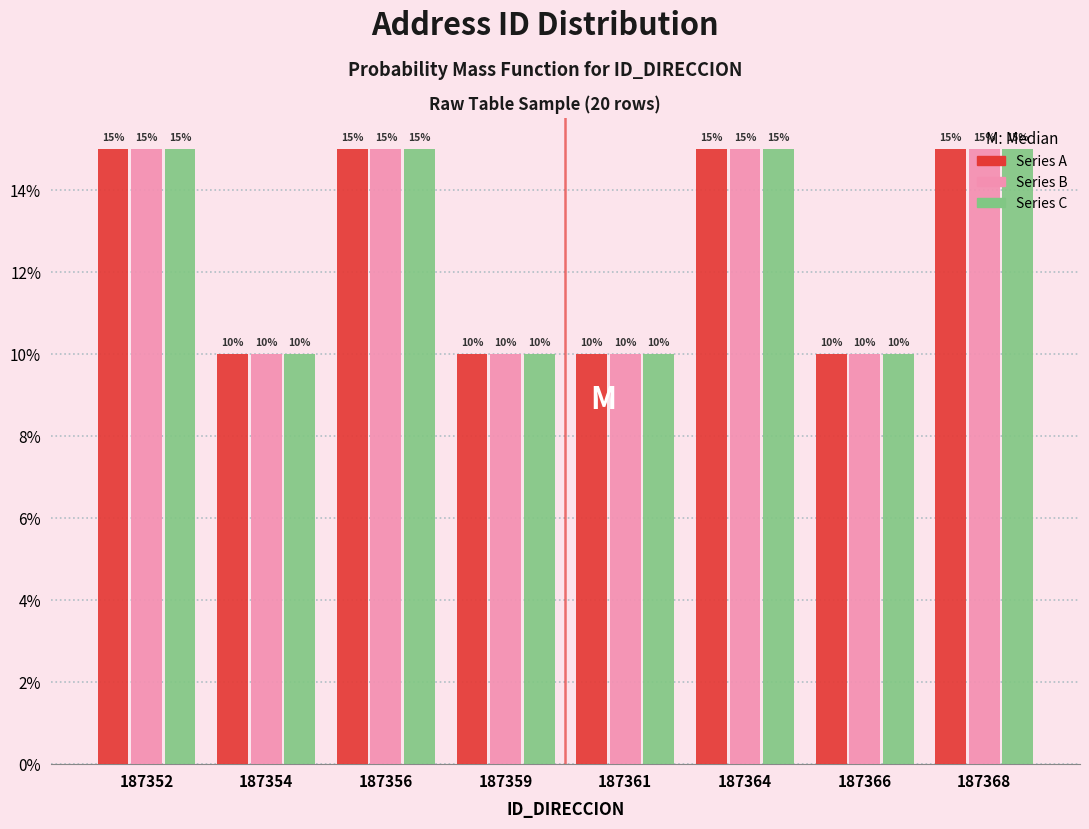

How many Series C values are between 10 and 15?

8